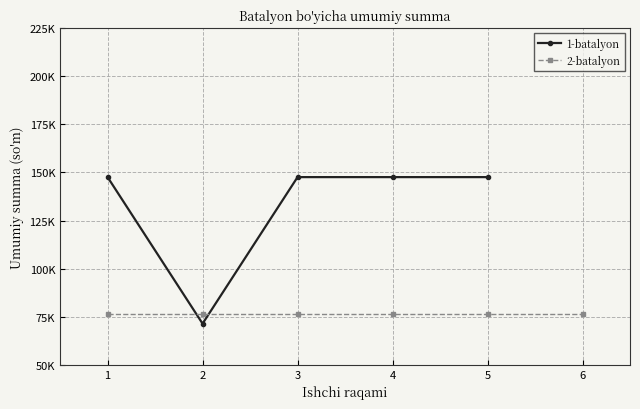

How many points are lower than both their immediate neighbors (excluding endpoints)?

1